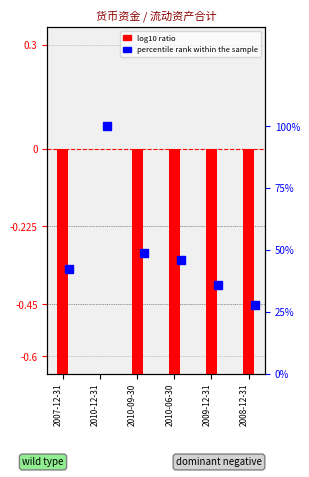

Rank the categories by value from highest to lowest.

2010-12-31, 2007-12-31, 2010-06-30, 2010-09-30, 2009-12-31, 2008-12-31